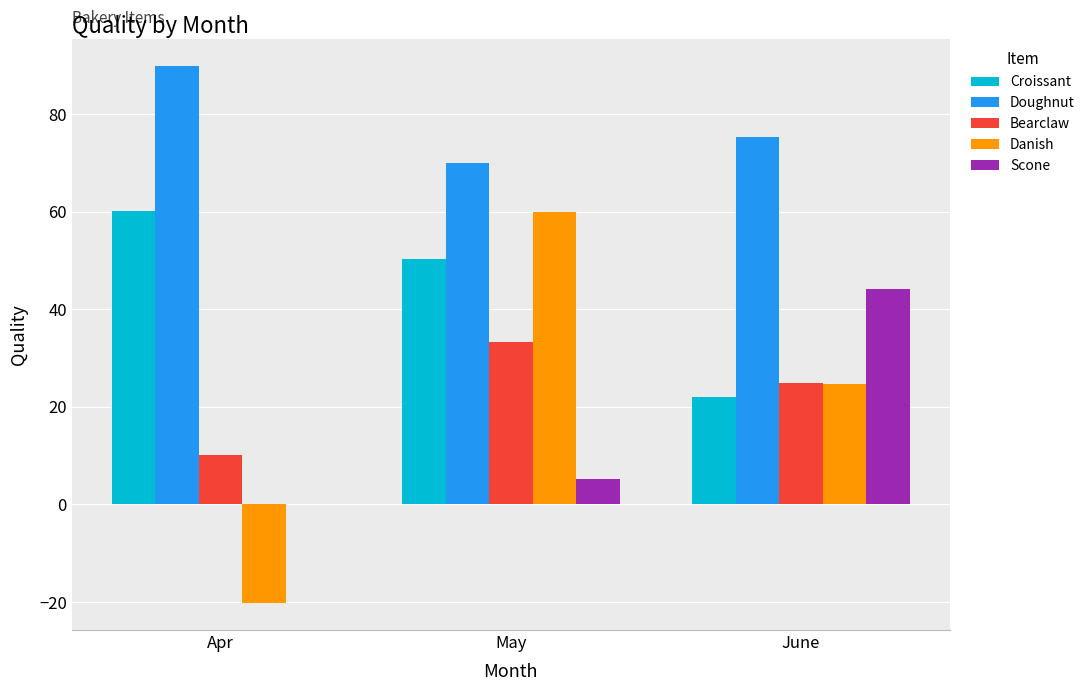

What is the sum of the Doughnut values at Apr and May?

160.0